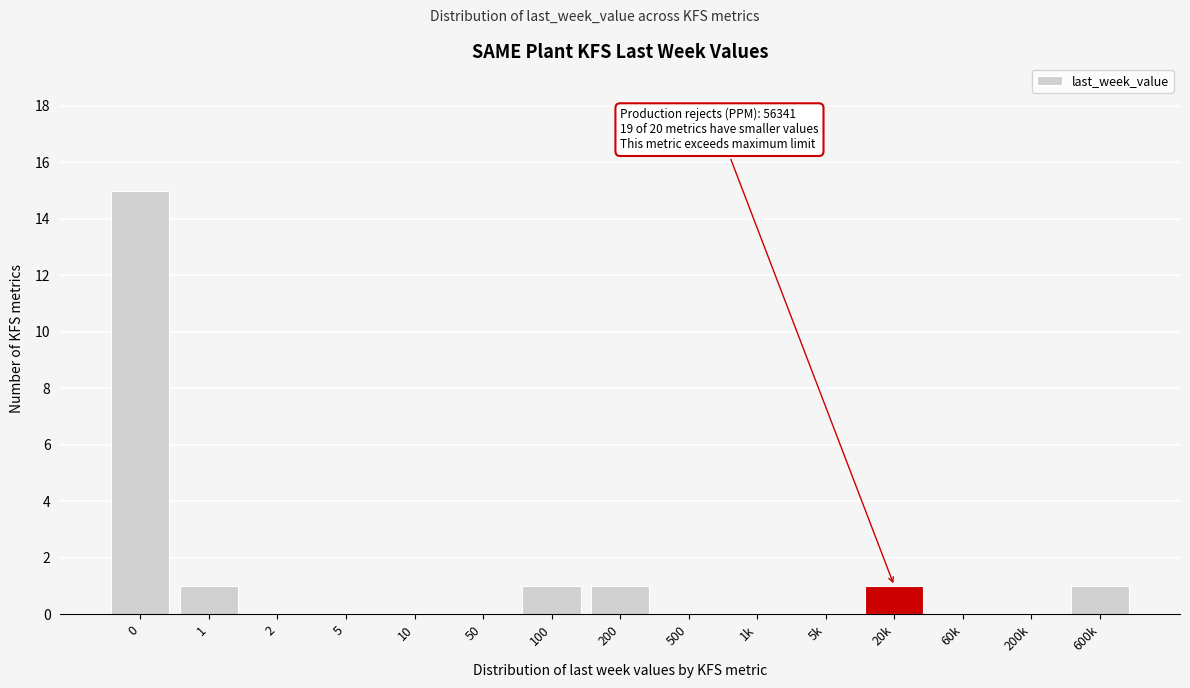

Reading right to left, what are all the values shown in this chart?

600k=1	200k=0	60k=0	20k=1	5k=0	1k=0	500=0	200=1	100=1	50=0	10=0	5=0	2=0	1=1	0=15